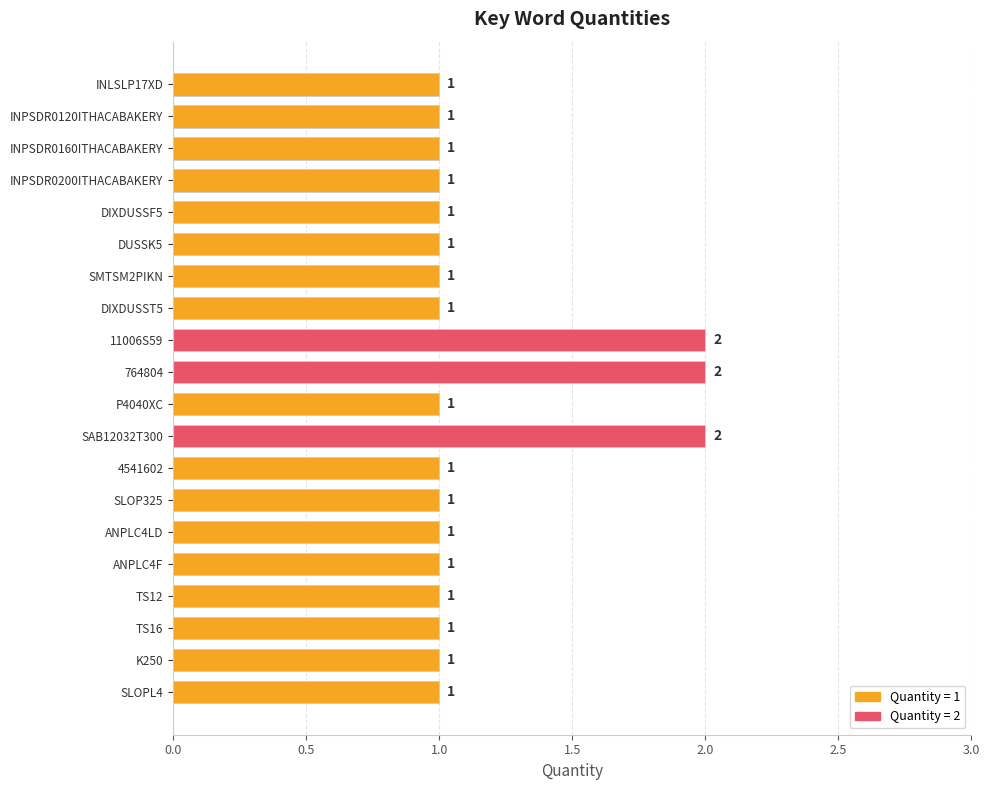

What is the greatest value displayed?

2